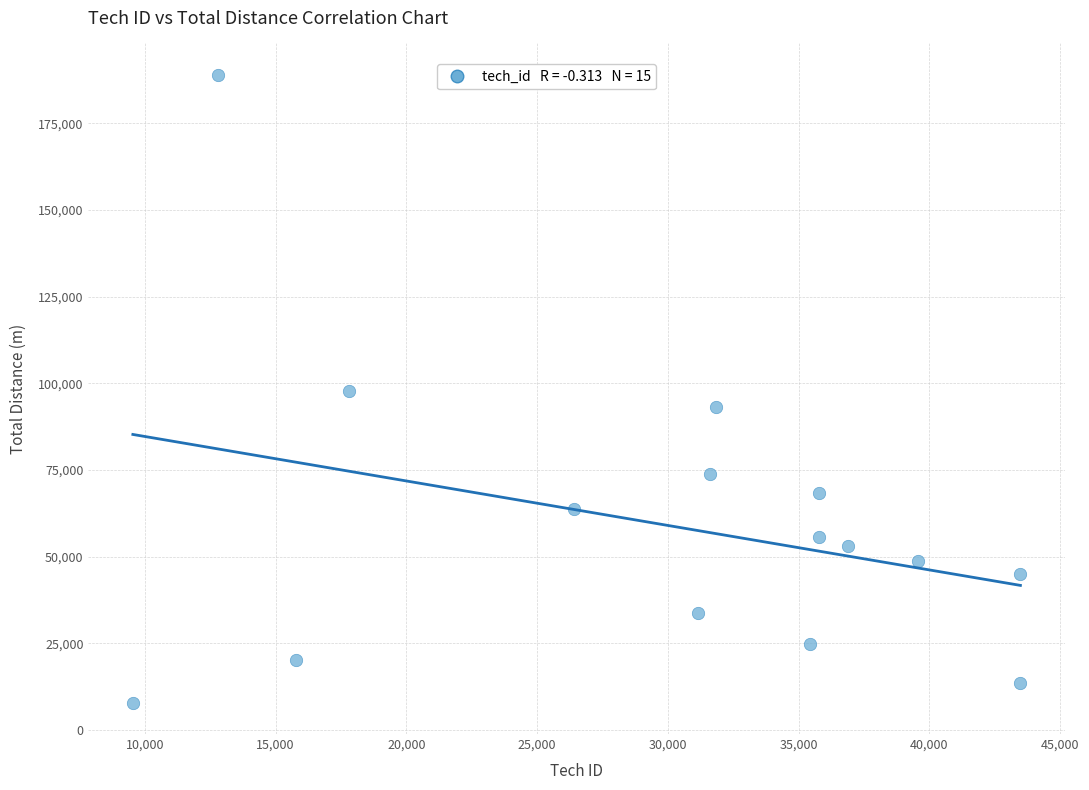

What is the range of X values (max minus min)?

33939